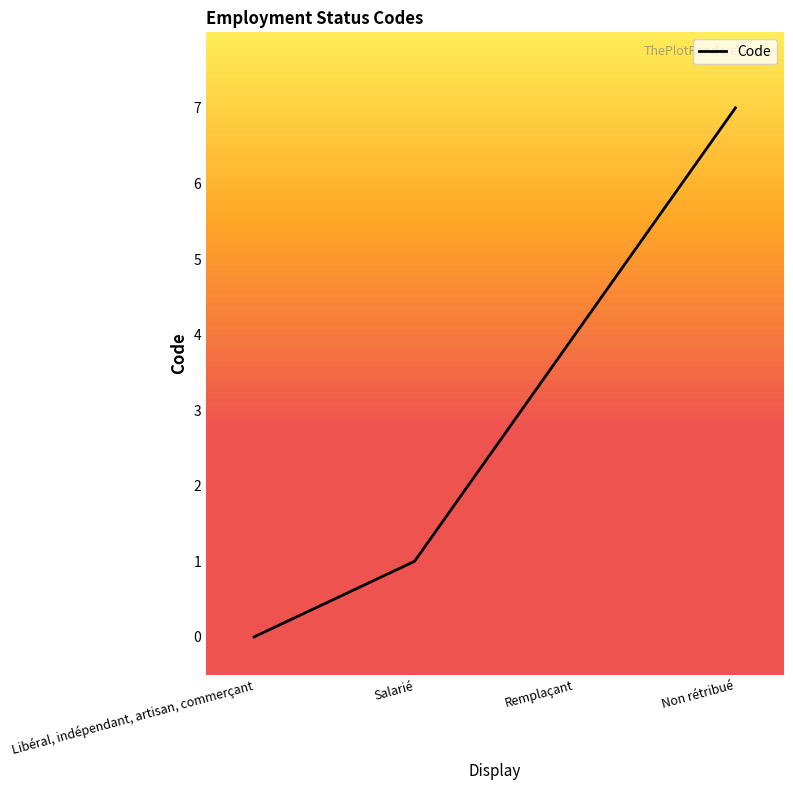

How many distinct data groups are displayed?

1